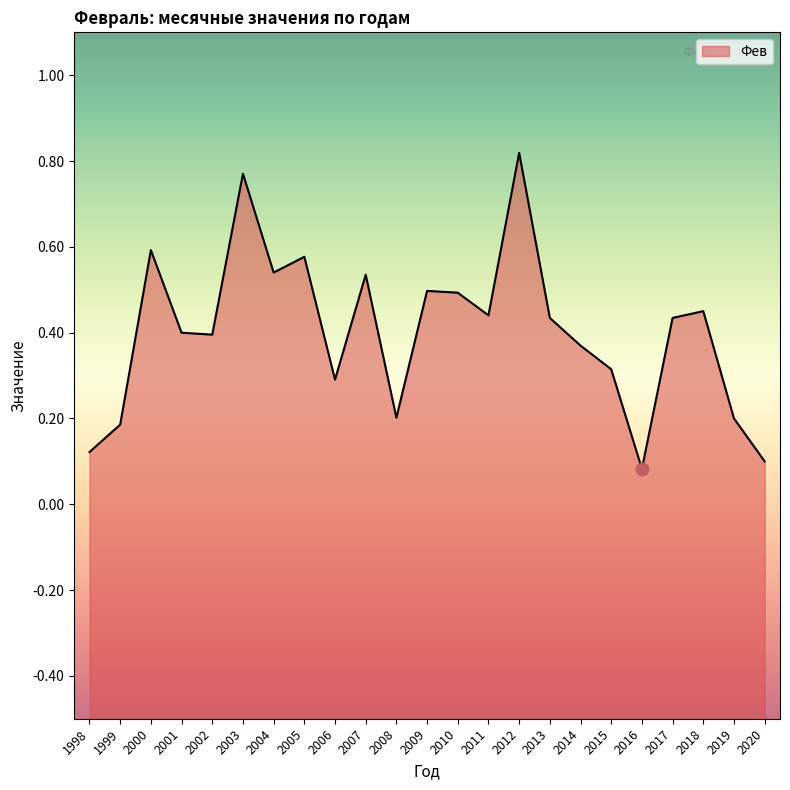

At which label is the value closest to 0?

2016